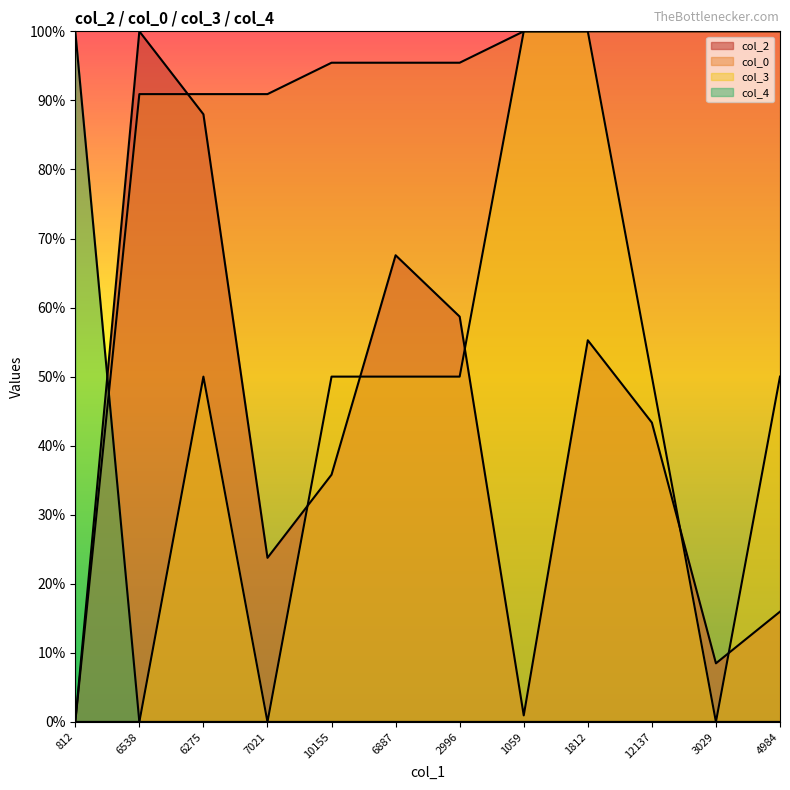

Which label corresponds to the smallest value in the chart?

812